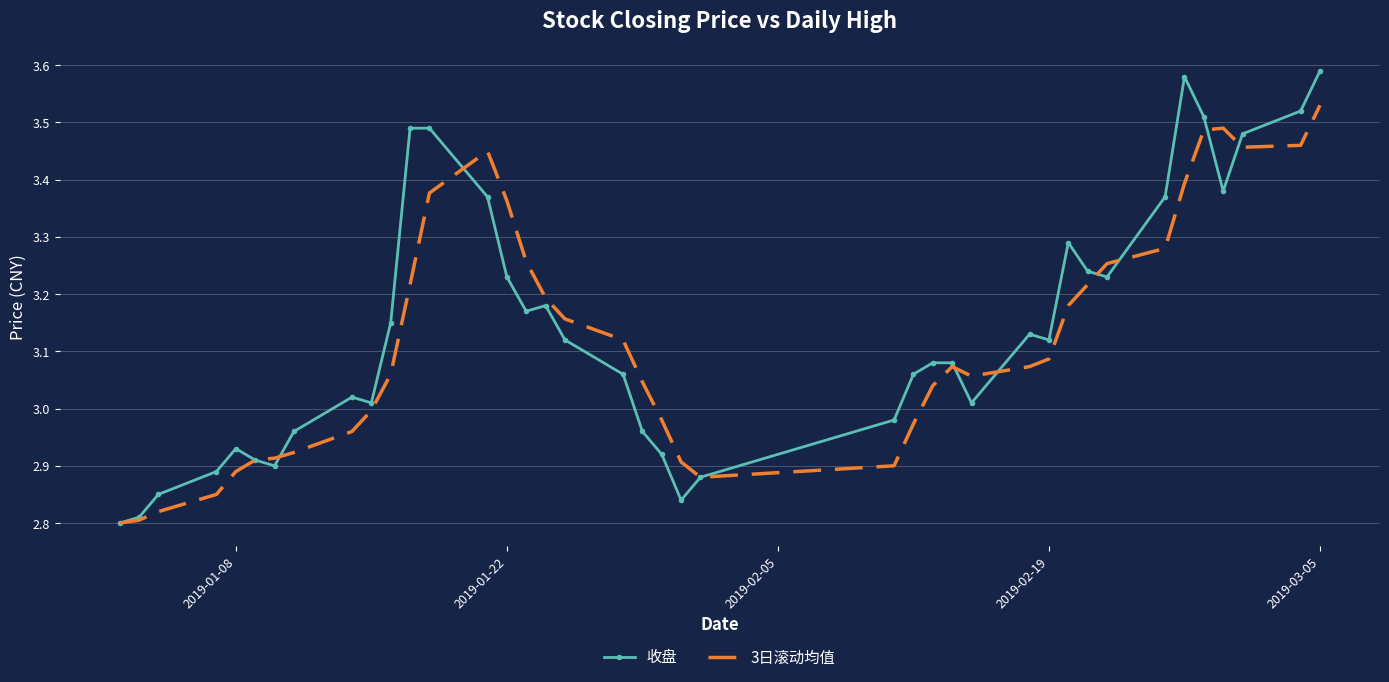

At how many categories does at least one series exceed 3?

28